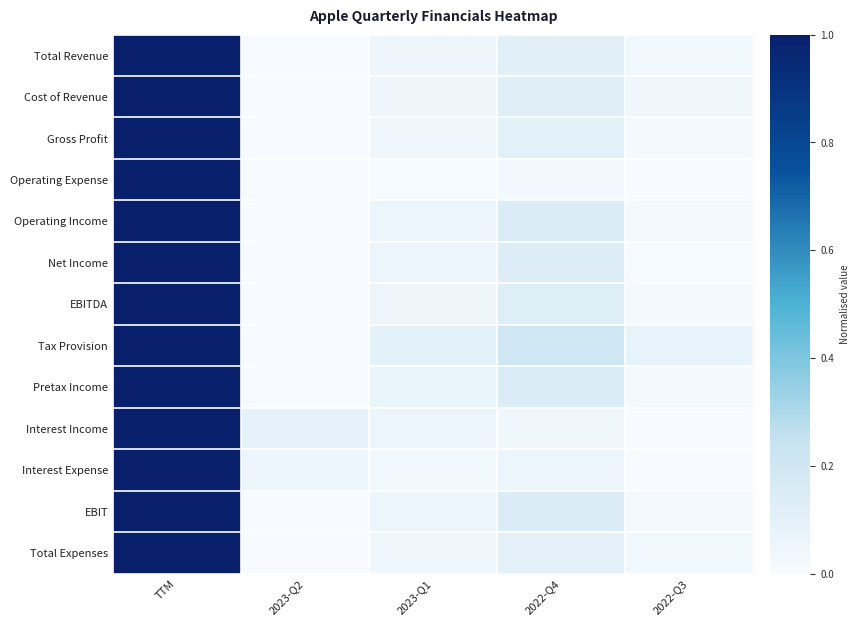

How many categories are shown in the chart?

5